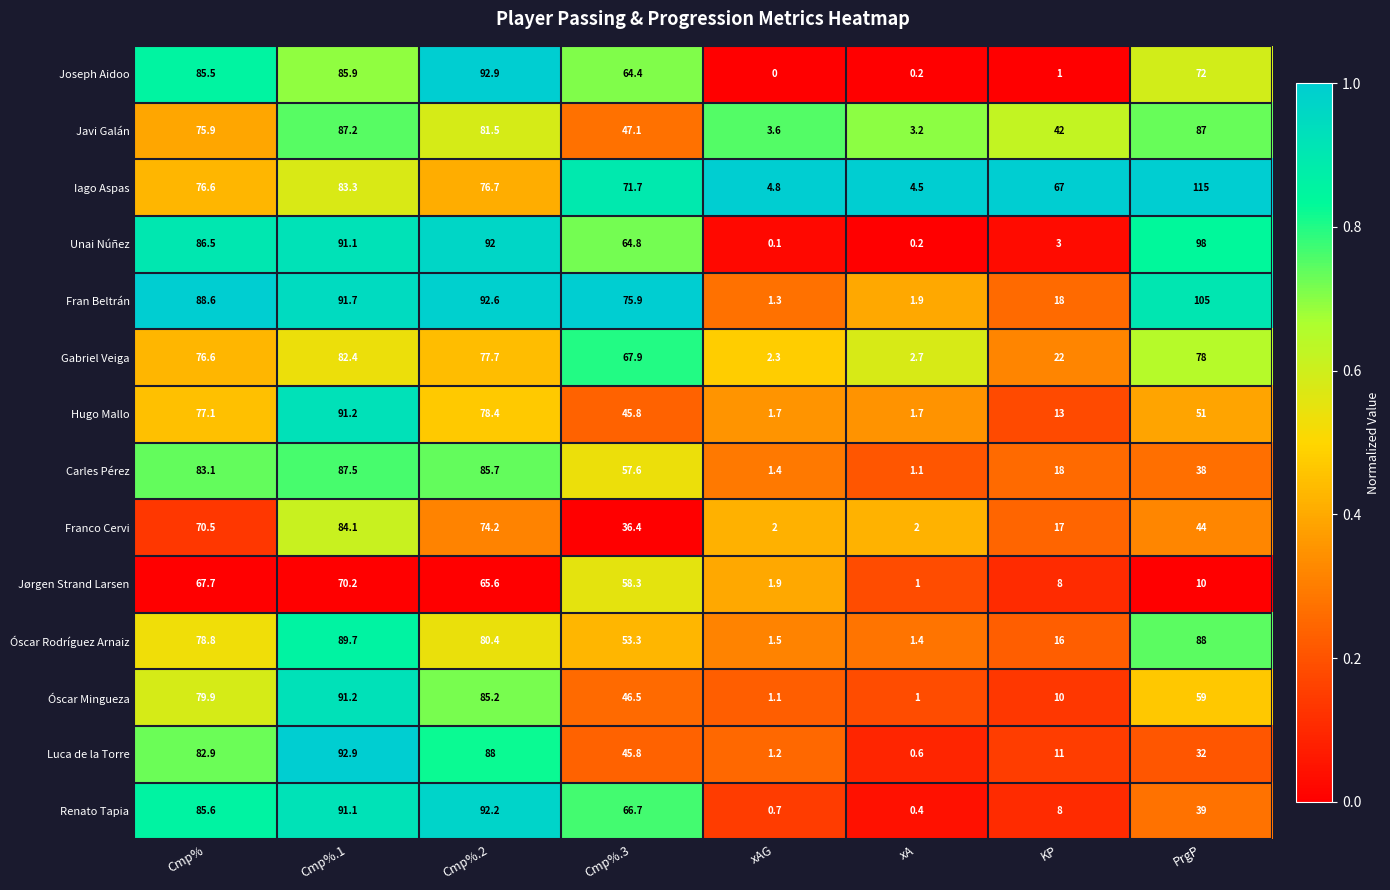

List the labels in order of Óscar Mingueza value, largest first.

Cmp%.1, Cmp%.2, Cmp%, PrgP, Cmp%.3, KP, xAG, xA